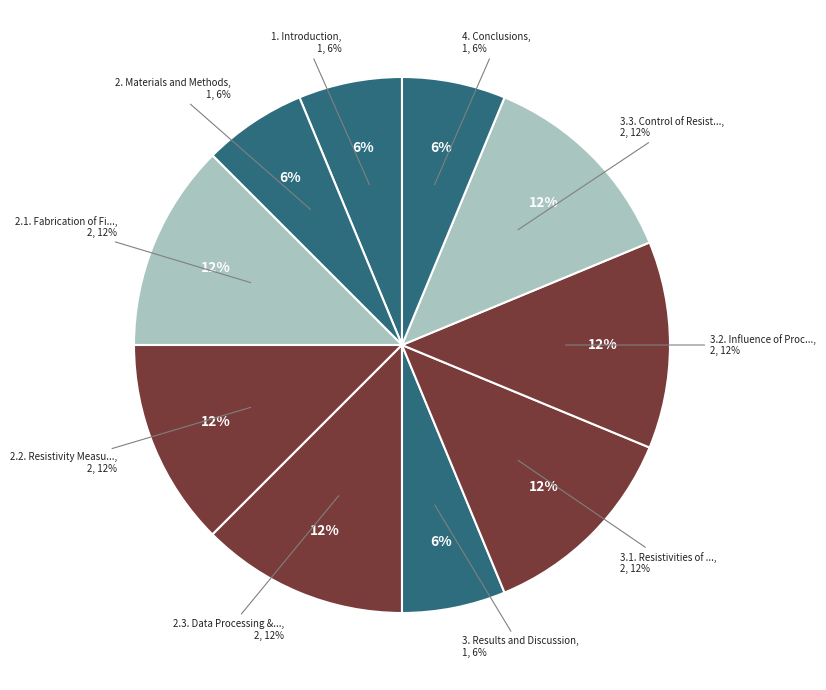

What is the largest slice in the pie chart?

2.1. Fabrication of Filaments